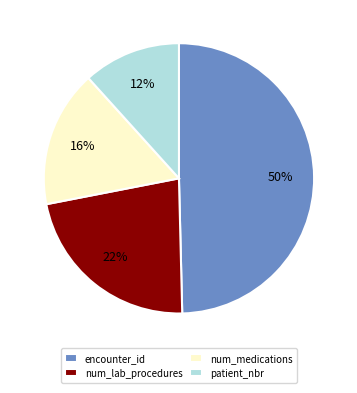

Which slice is the smallest?

patient_nbr